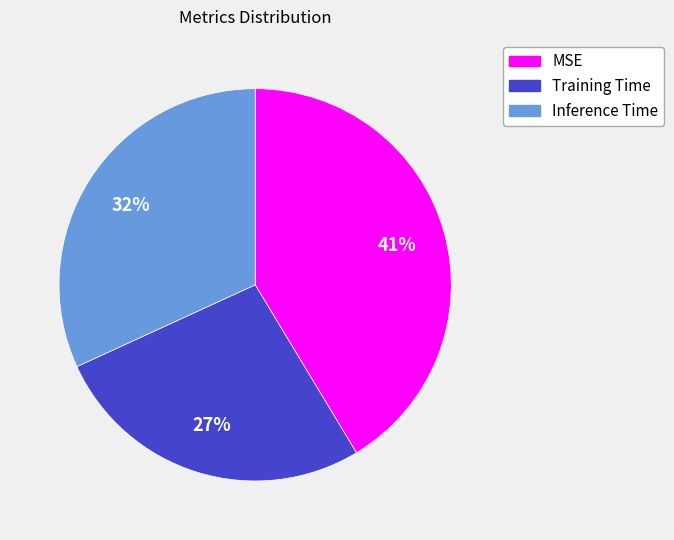

What is the smallest slice in the pie chart?

Training Time